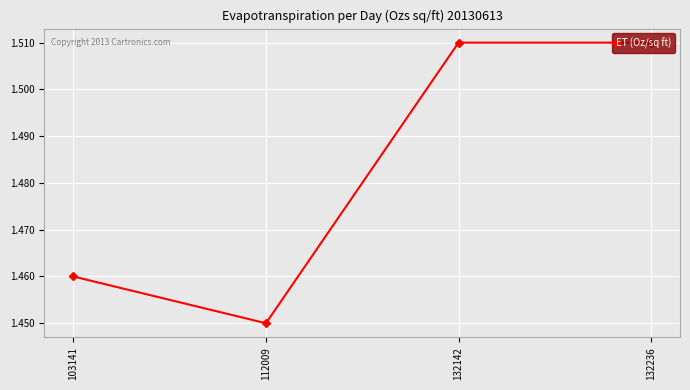

What is the ratio of the value at 132236 to the value at 112009?

1.0